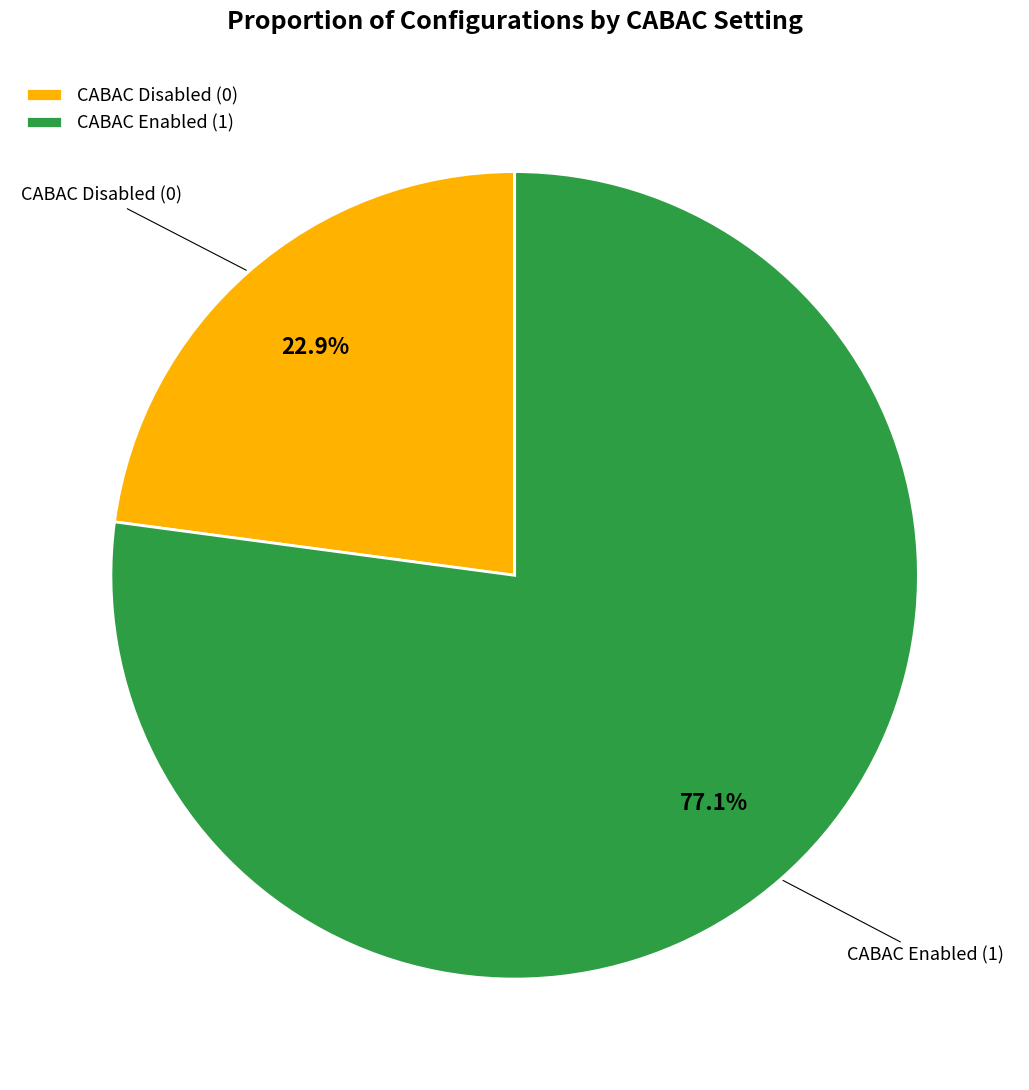

Approximately how many times larger is the value at CABAC Disabled (0) compared to CABAC Enabled (1)?

0.3